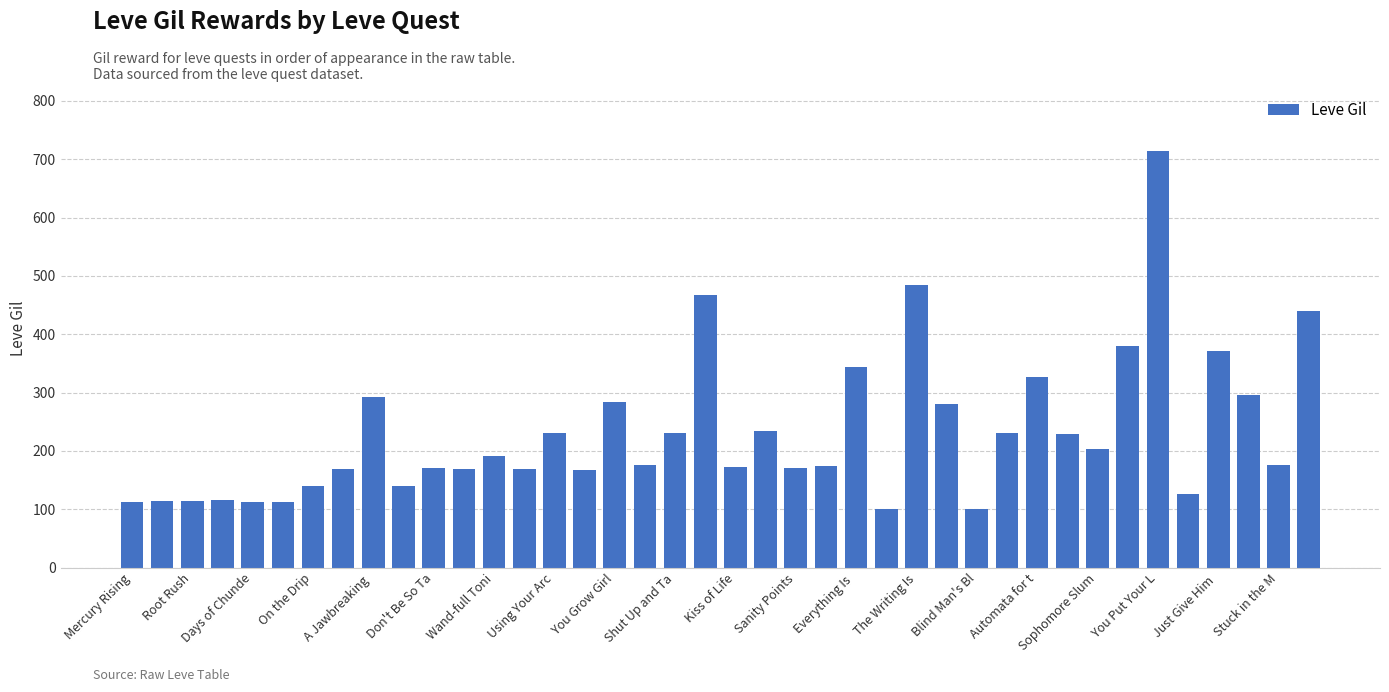

What is the value of the 28th bar from the left?

281